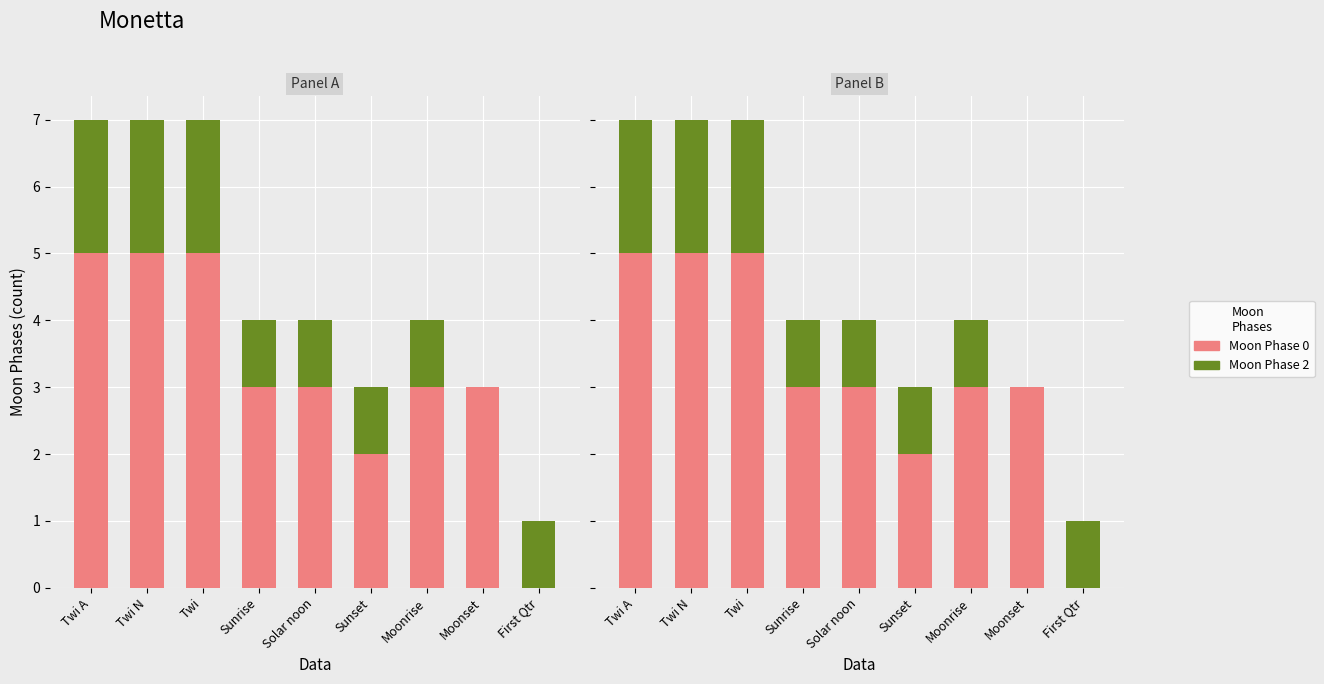

Between Solar noon and Sunset, which is larger?

Solar noon